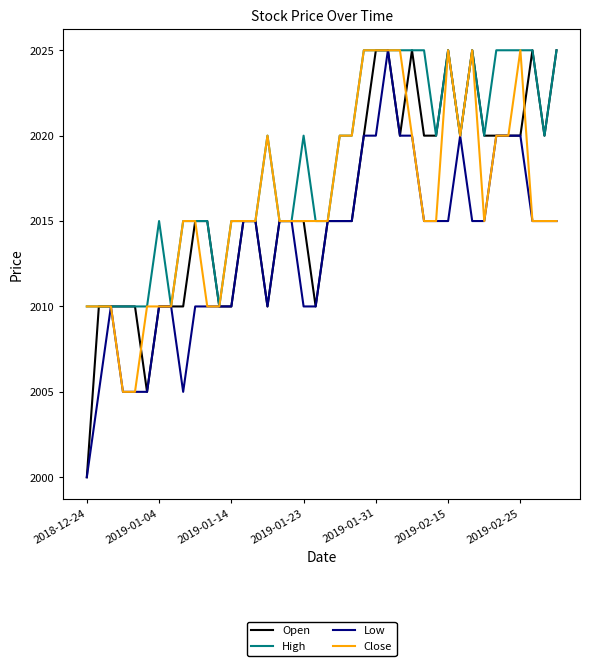

What is the highest value of the Close series?

2025